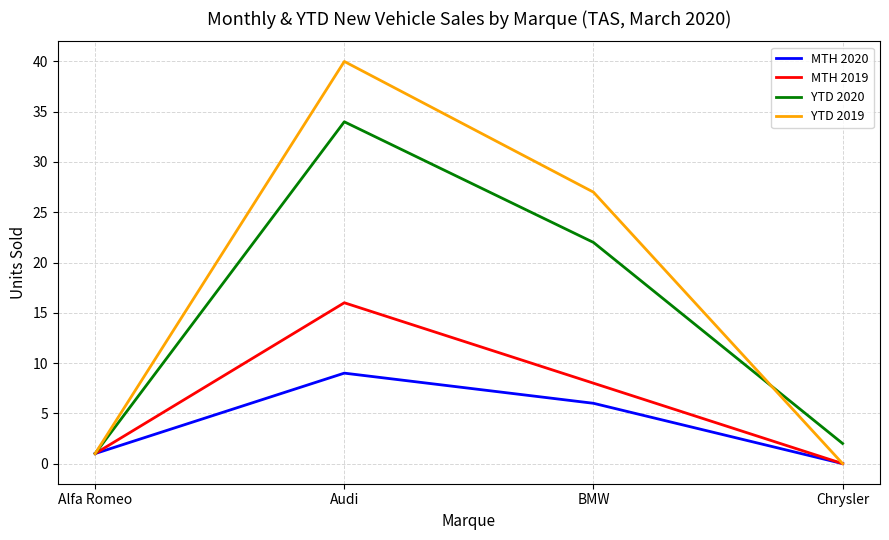

What is the spread (max minus min) of values at BMW?

21